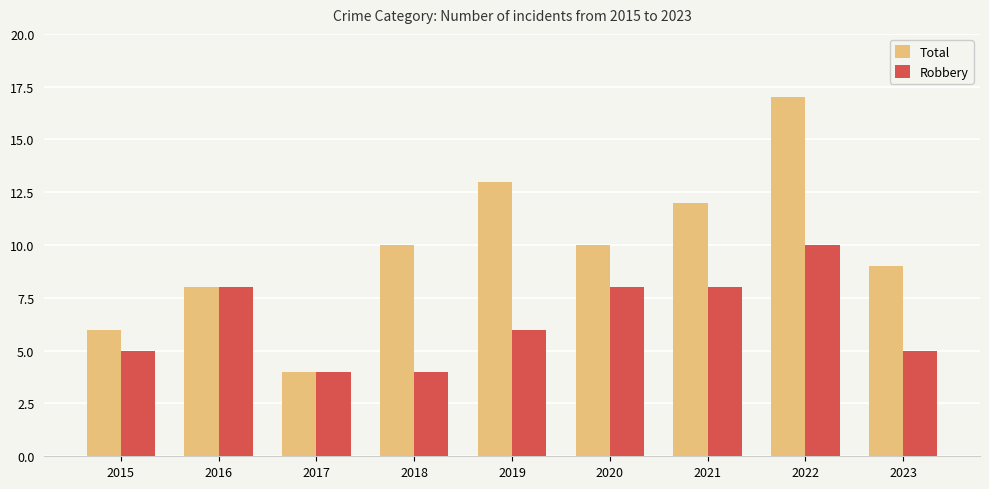

Read the Total value at 2020, to the nearest 5.

10